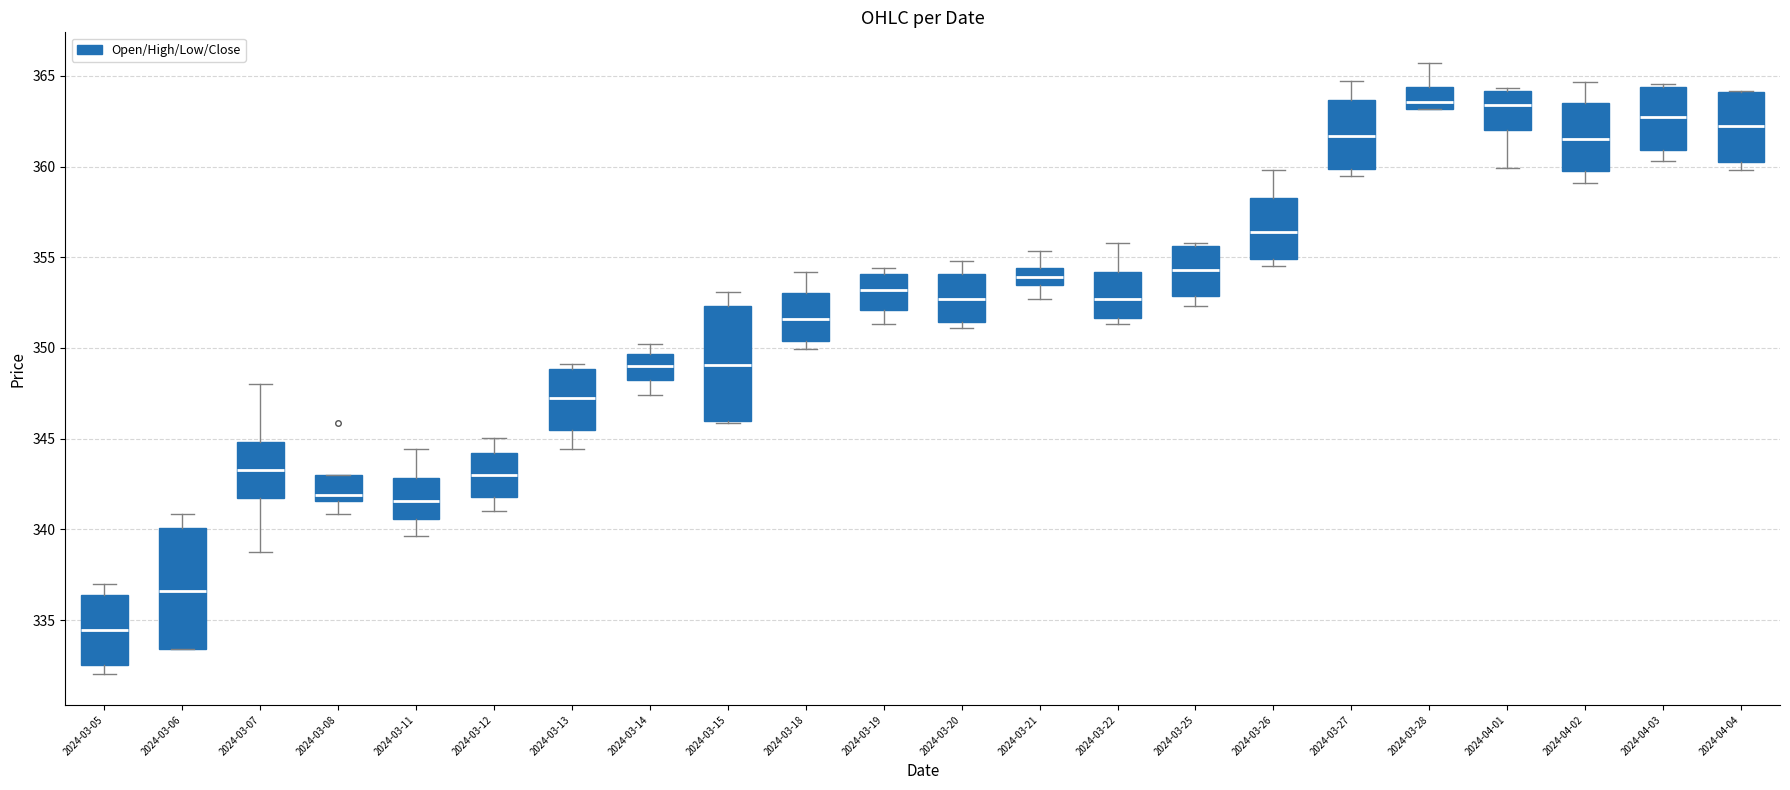

Reading left to right, transcribe this box plot: for each box, give where its median line is, the range the box spans, and where its two whiskers end, as read against the y-axis. The values are not printed on the chart, so give them approximately, as read against the axis.

2024-03-05: median 334.5, box 332.5 to 336.5, whiskers 332.0 to 337.0
2024-03-06: median 336.5, box 333.5 to 340.0, whiskers 333.5 to 341.0
2024-03-07: median 343.5, box 341.5 to 345.0, whiskers 338.5 to 348.0
2024-03-08: median 342.0, box 341.5 to 343.0, whiskers 341.0 to 343.0
2024-03-11: median 341.5, box 340.5 to 343.0, whiskers 339.5 to 344.5
2024-03-12: median 343.0, box 342.0 to 344.0, whiskers 341.0 to 345.0
2024-03-13: median 347.5, box 345.5 to 349.0, whiskers 344.5 to 349.0 (just above the box's upper edge)
2024-03-14: median 349.0, box 348.0 to 349.5, whiskers 347.5 to 350.0
2024-03-15: median 349.0, box 346.0 to 352.5, whiskers 346.0 to 353.0
2024-03-18: median 351.5, box 350.5 to 353.0, whiskers 350.0 to 354.0
2024-03-19: median 353.0, box 352.0 to 354.0, whiskers 351.5 to 354.5
2024-03-20: median 352.5, box 351.5 to 354.0, whiskers 351.0 to 355.0
2024-03-21: median 354.0, box 353.5 to 354.5, whiskers 352.5 to 355.5
2024-03-22: median 352.5, box 351.5 to 354.0, whiskers 351.5 (just below the box's lower edge) to 356.0
2024-03-25: median 354.5, box 353.0 to 355.5, whiskers 352.5 to 356.0
2024-03-26: median 356.5, box 355.0 to 358.5, whiskers 354.5 to 360.0
2024-03-27: median 361.5, box 360.0 to 363.5, whiskers 359.5 to 364.5
2024-03-28: median 363.5, box 363.0 to 364.5, whiskers 363.0 to 365.5
2024-04-01: median 363.5, box 362.0 to 364.0, whiskers 360.0 to 364.5
2024-04-02: median 361.5, box 359.5 to 363.5, whiskers 359.0 to 364.5
2024-04-03: median 362.5, box 361.0 to 364.5, whiskers 360.5 to 364.5
2024-04-04: median 362.0, box 360.0 to 364.0, whiskers 360.0 (just below the box's lower edge) to 364.0